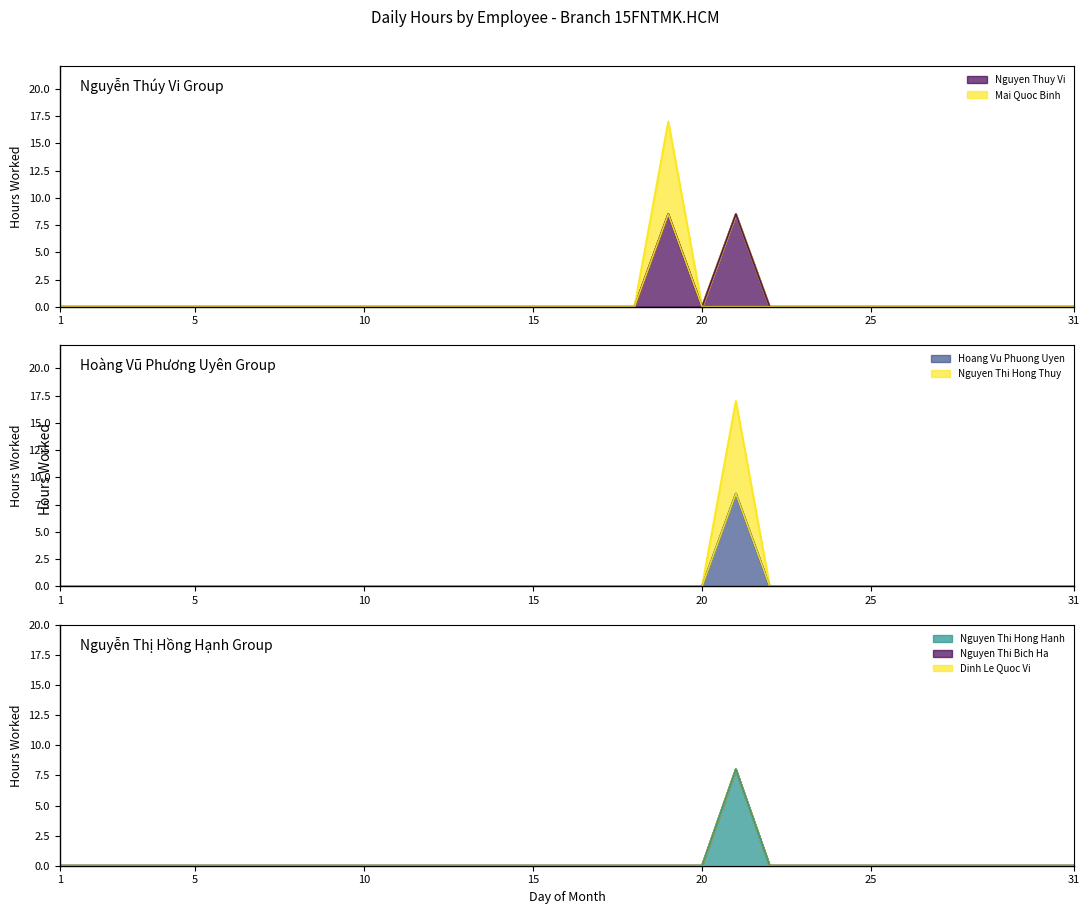

Is it true that Mai Quoc Binh equals 0.0 at 9?

True